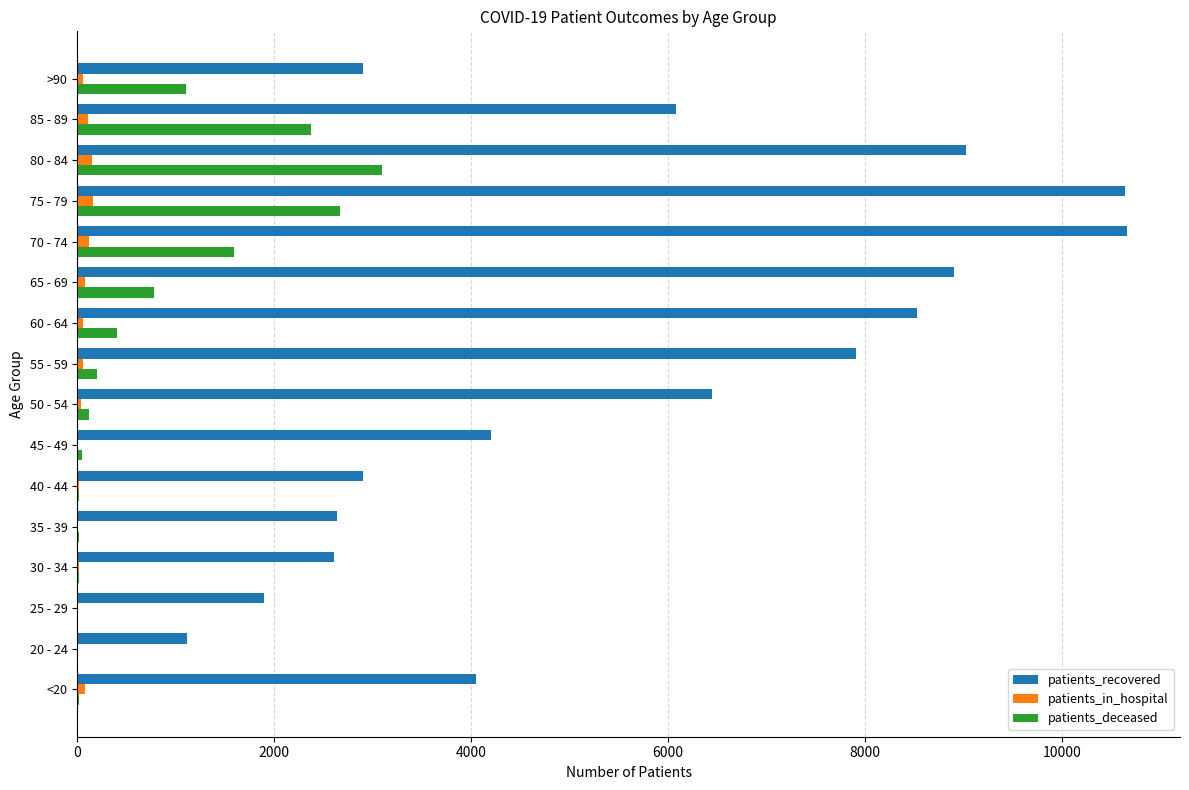

What is the highest value of the patients_deceased series?

3093